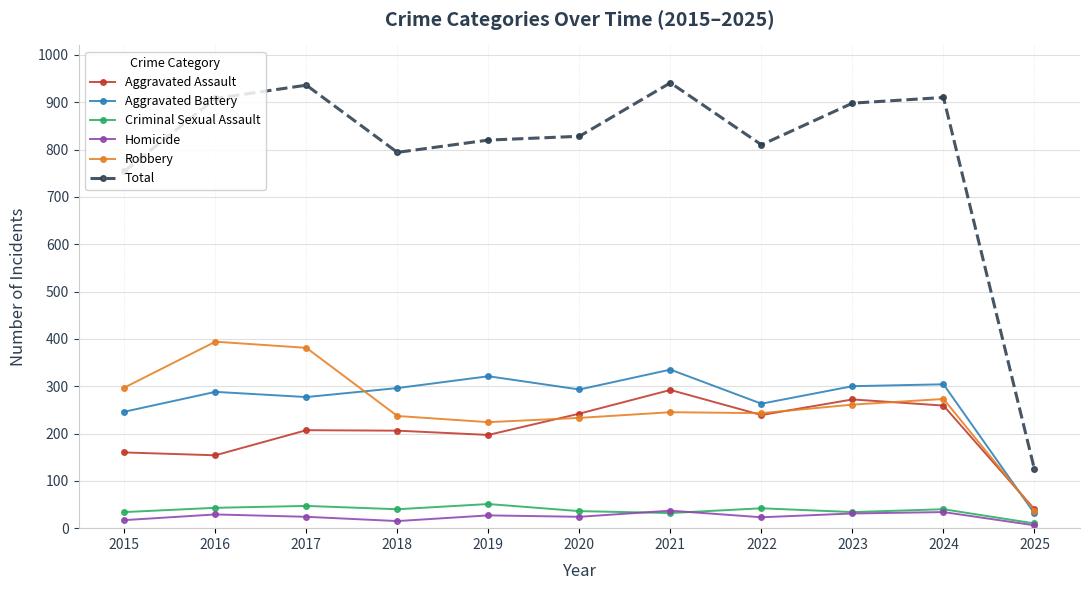

What is the value of the Criminal Sexual Assault point at the 1st from the left?

34